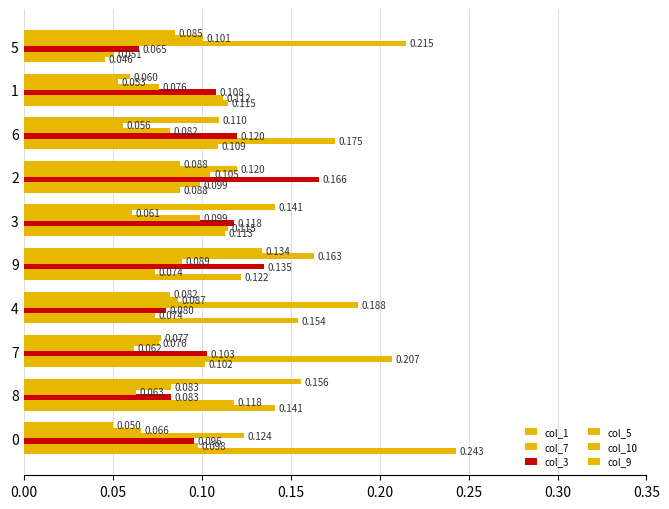

How many col_7 values are between 0 and 1?

10